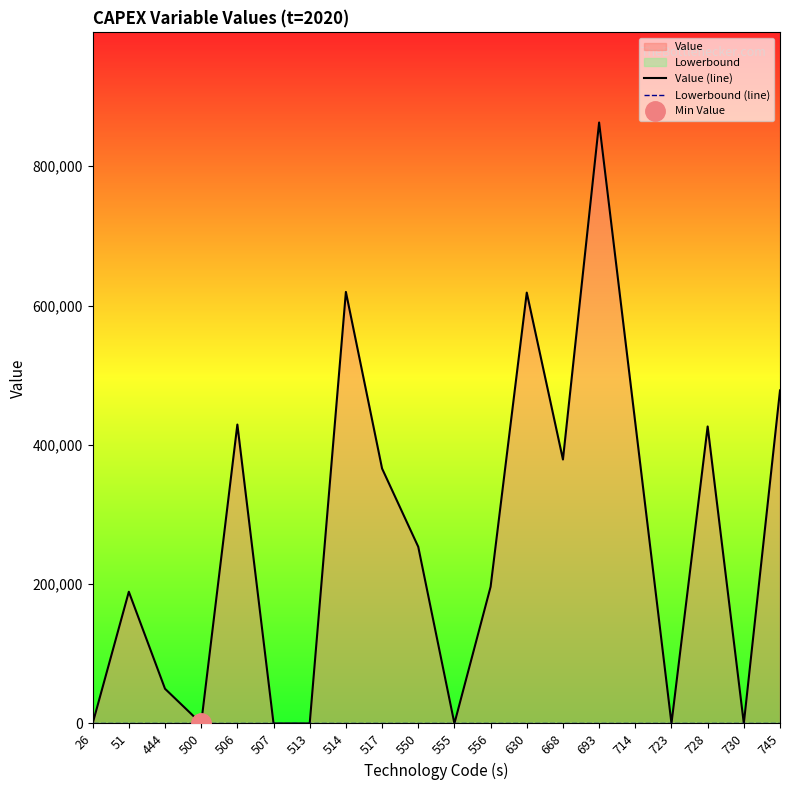

How many interior local peaks does the Value (line) series have?

6